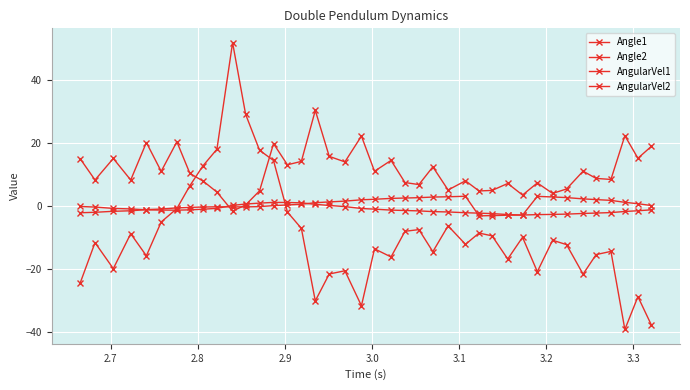

How many lines are shown in the chart?

4